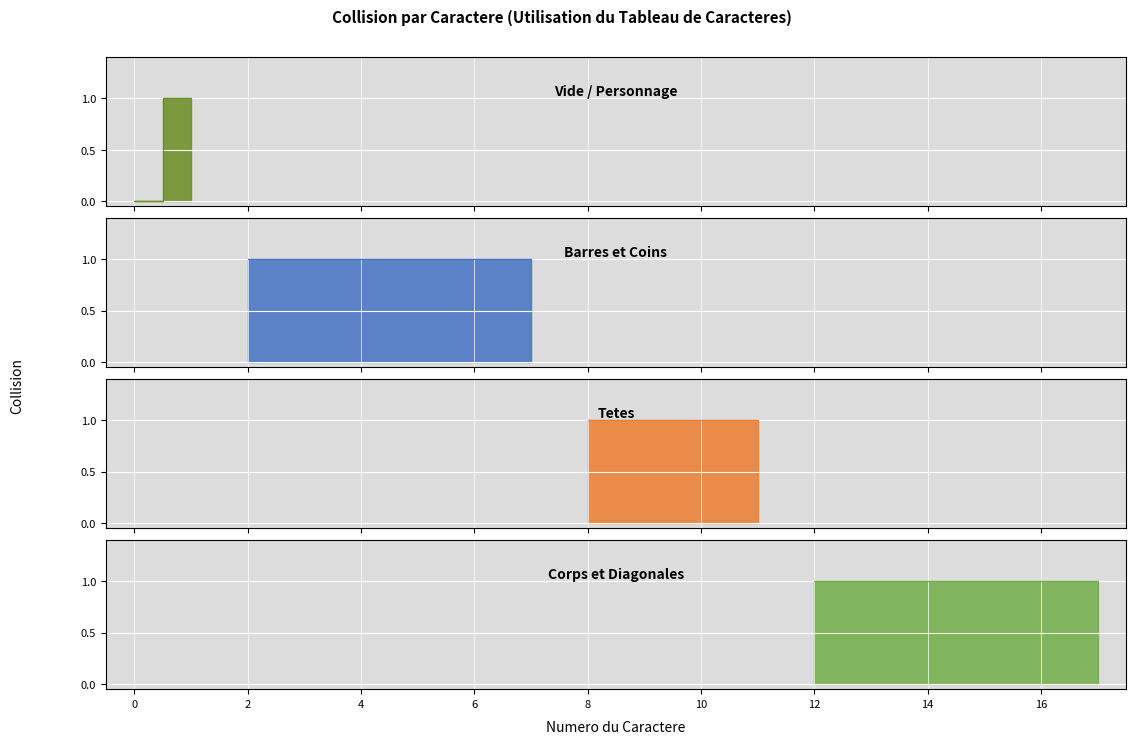

True or false: there are more than 2 points higher than both neighbors.

False